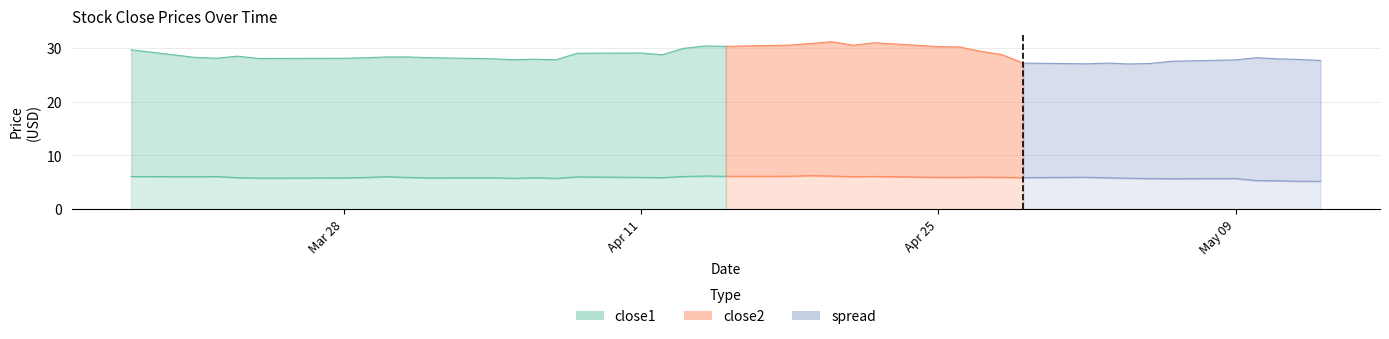

Which has a higher value, 2016-03-30 or 2016-03-21?

2016-03-30